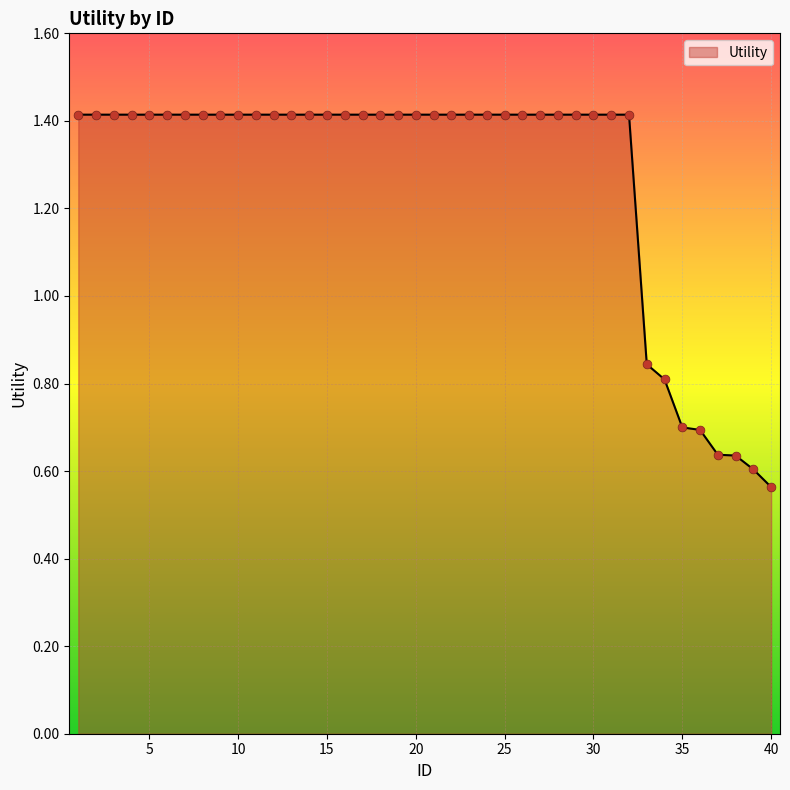

What is the maximum value shown in the chart?

1.4